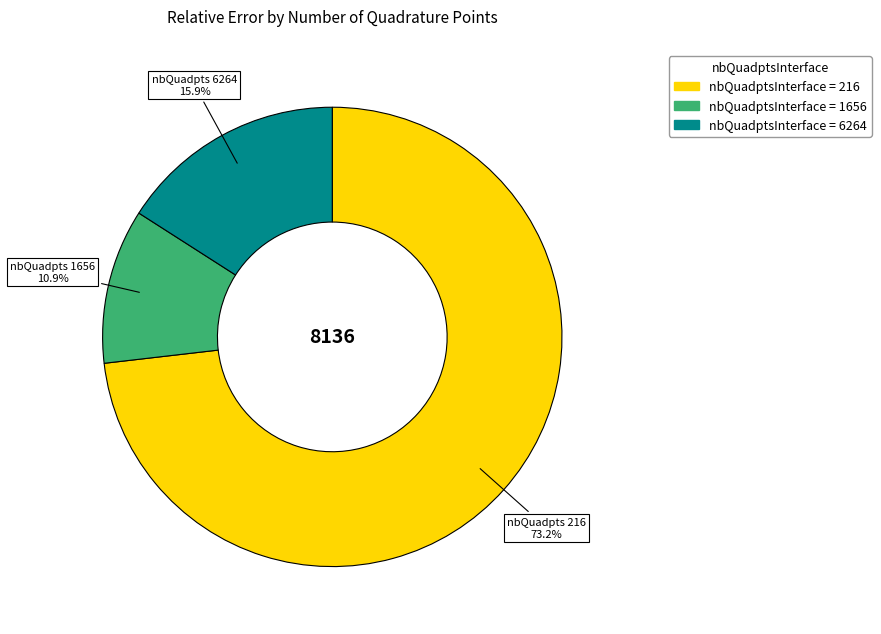

Does any single category account for the majority?

Yes